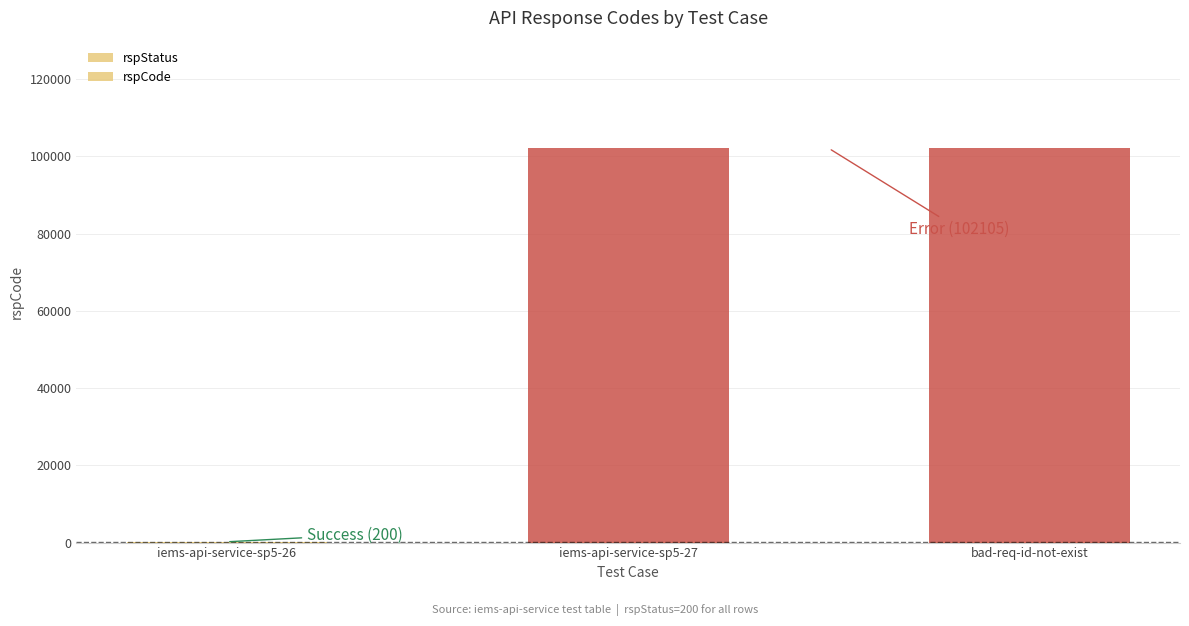

How many bars are there in each group?

2